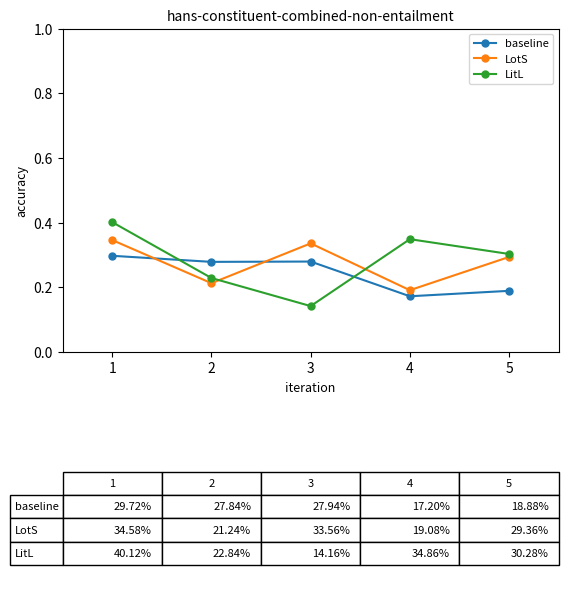

Is it true that LotS equals 0.1 at 2?

False